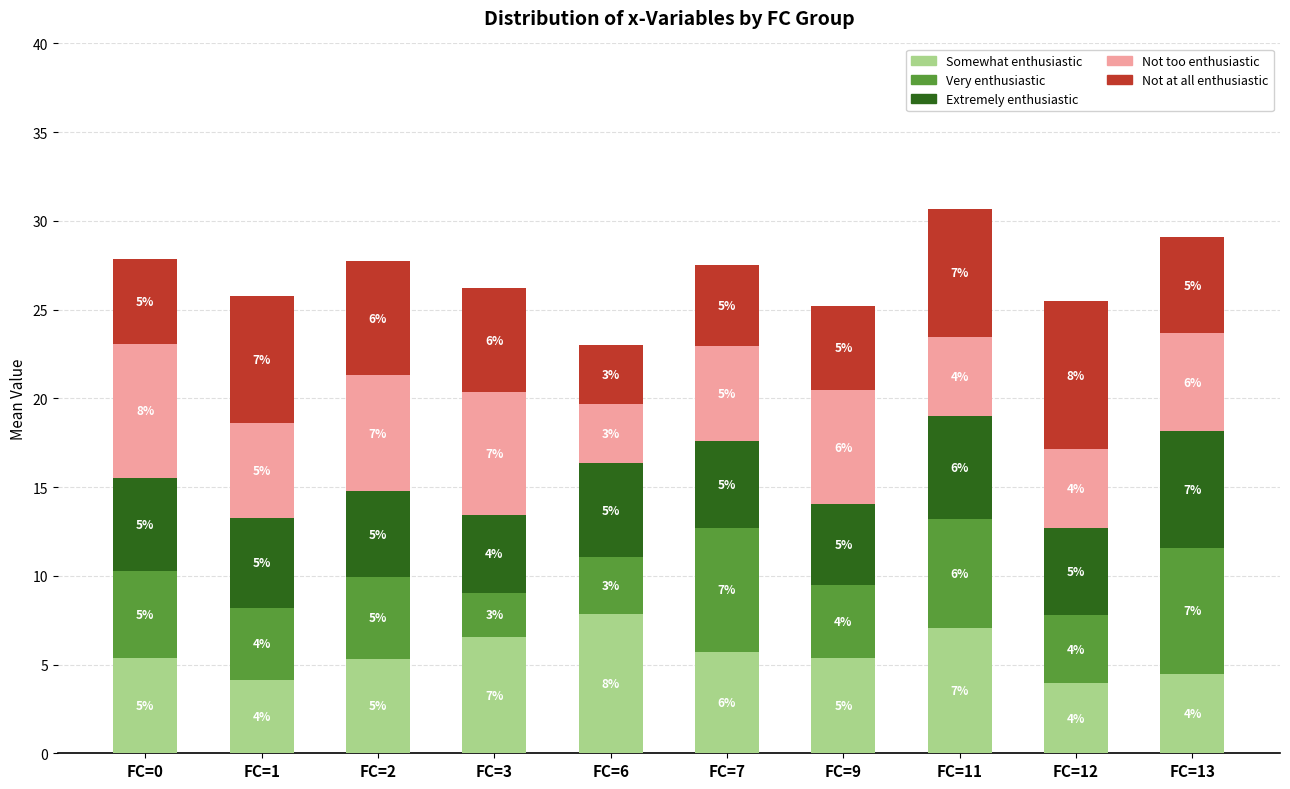

At which category is the sum across all series the highest?

FC=11